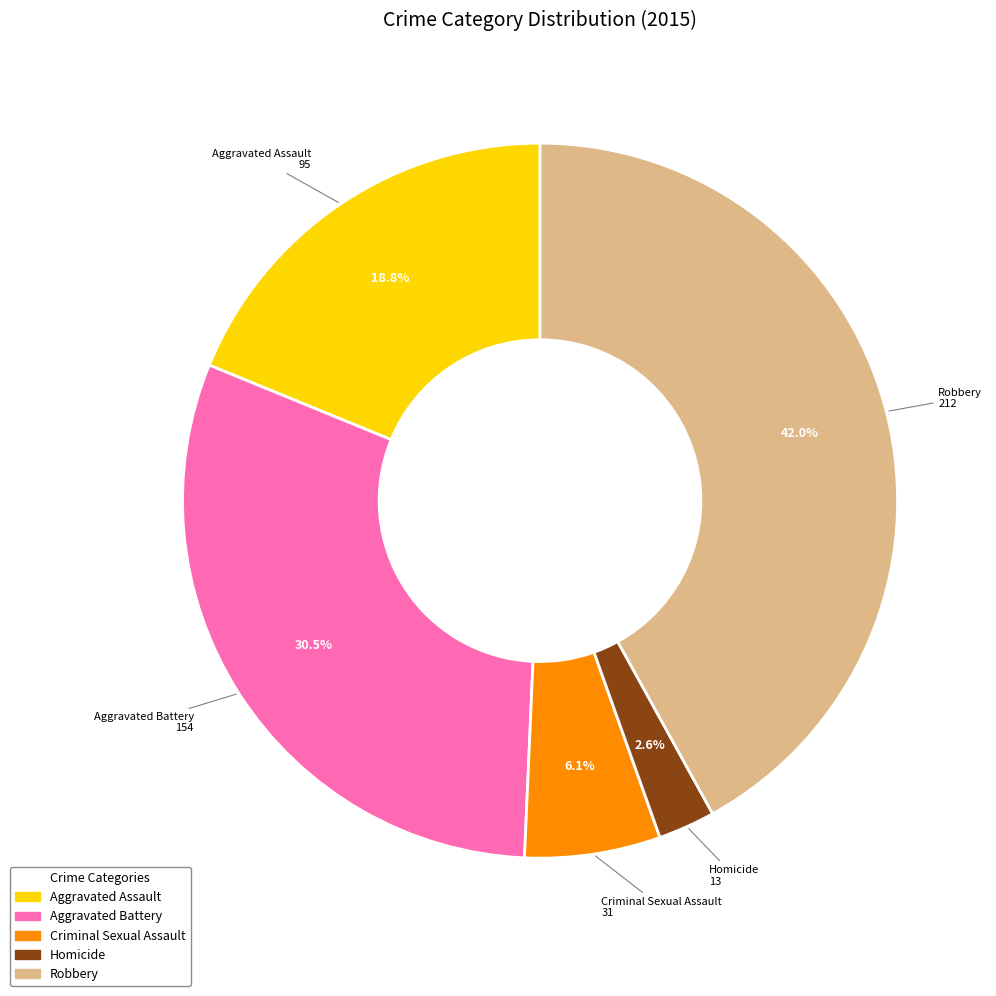

Is it true that Criminal Sexual Assault is 6% of the pie?

True